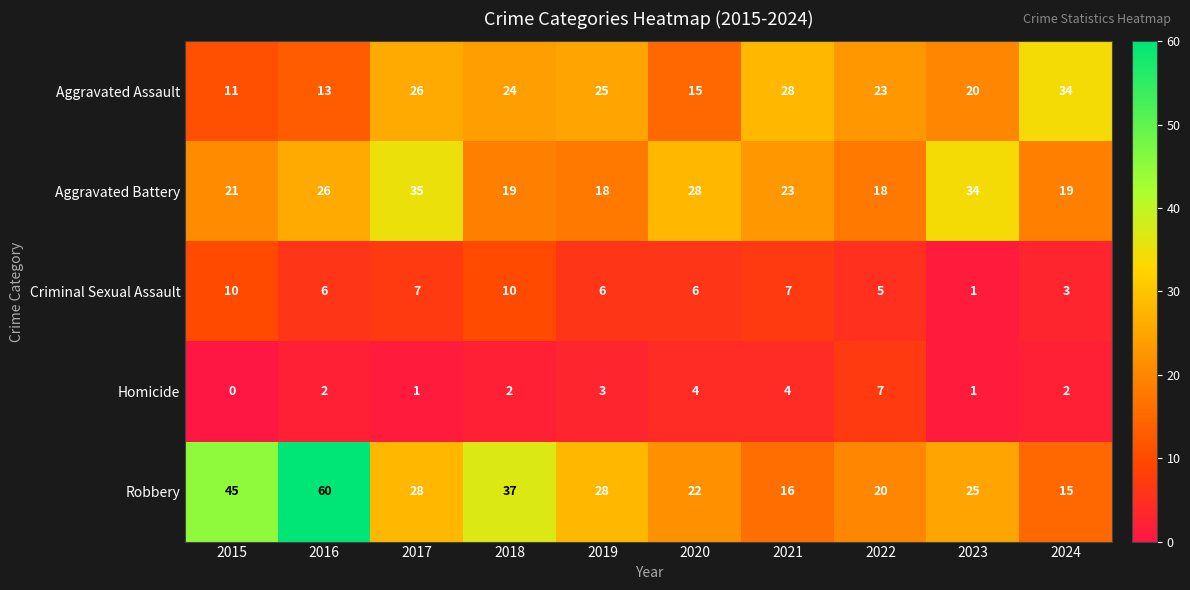

What is the sum of the Robbery values at 2018 and 2016?

97